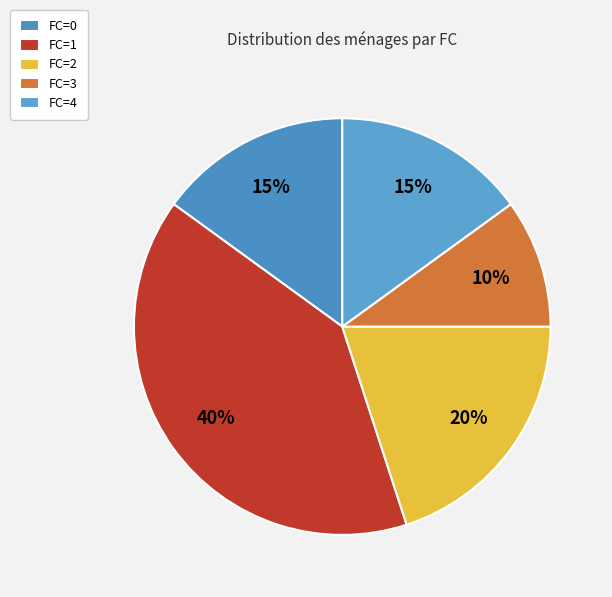

To the nearest percent, what is the difference between the largest and smallest slice percentages?

30%